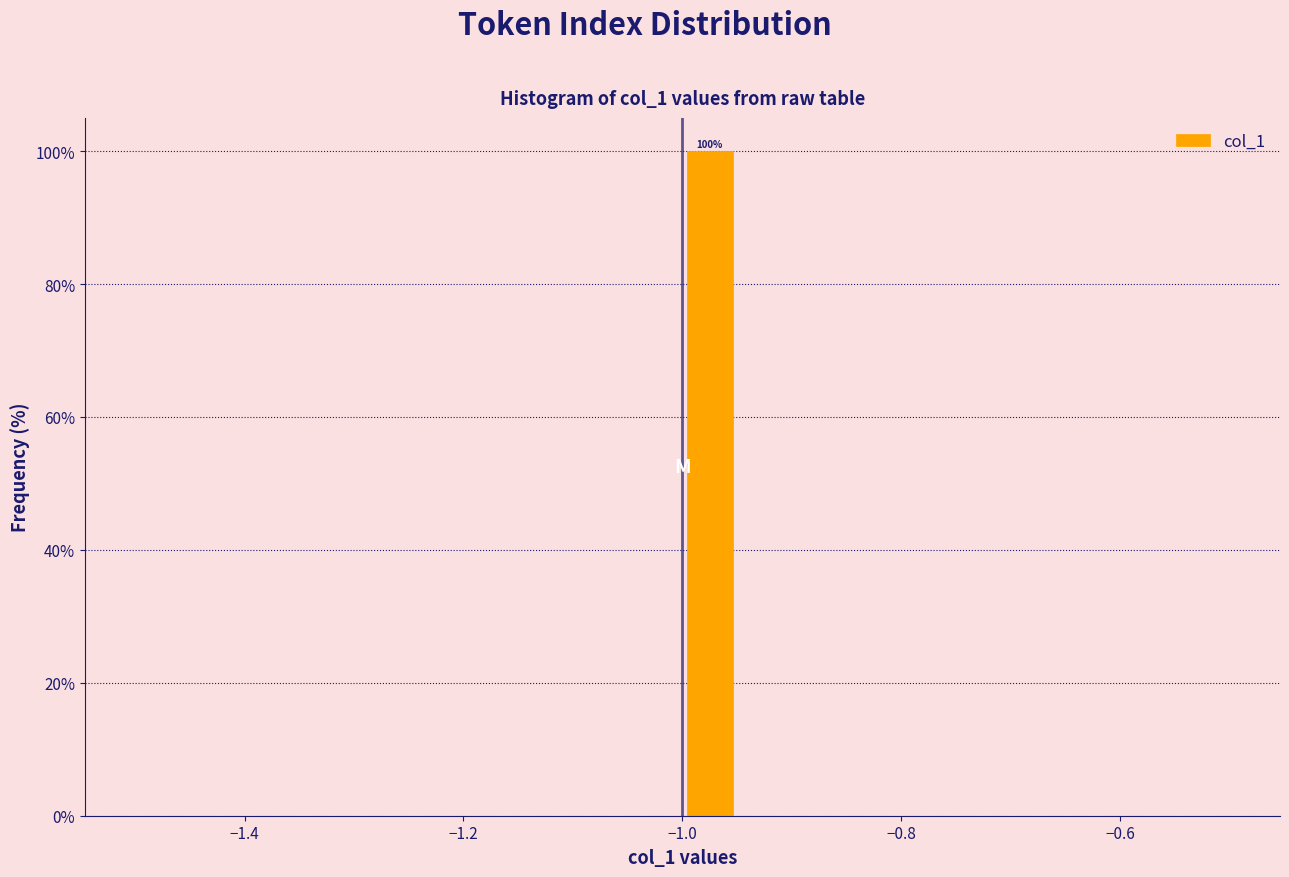

Read against the x-axis, roughly where is the centre of the tallest bar?

-0.98